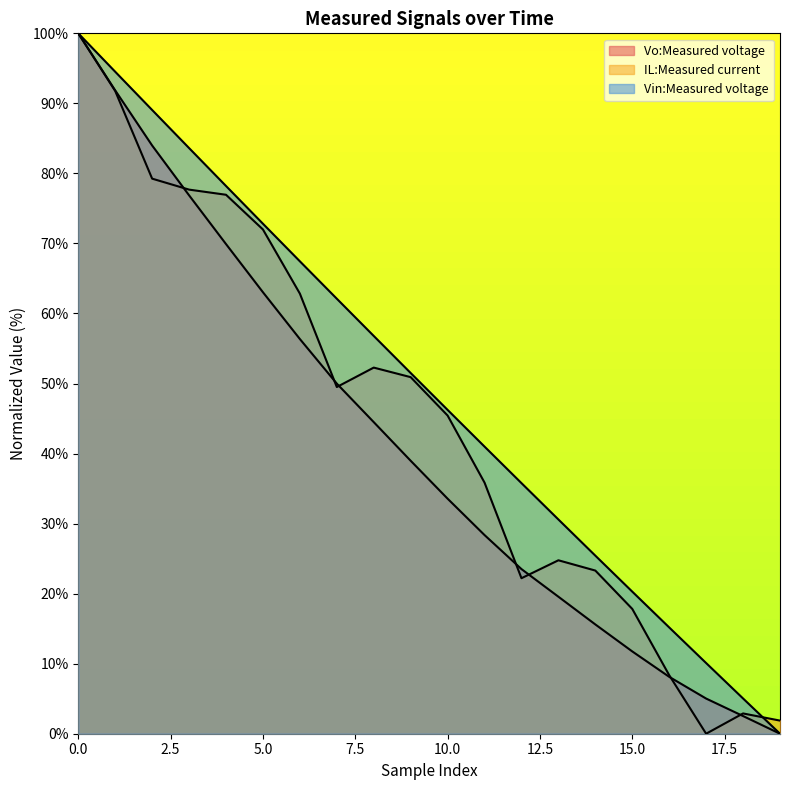

Reading right to left, transcribe all the data shown in this chart.

Vo:Measured voltage: 0.0	2.5	5.0	8.1	11.7	15.6	19.6	23.5	28.4	33.6	39.0	44.5	50.0	56.4	63.0	69.9	76.9	84.0	91.9	100.0
IL:Measured current: 1.9	2.9	0.0	8.4	17.8	23.3	24.8	22.2	35.9	45.4	50.9	52.3	49.5	62.8	72.0	77.0	77.7	79.3	91.8	100.0
Vin:Measured voltage: 0.0	5.0	10.1	15.2	20.3	25.4	30.6	35.8	41.0	46.2	51.5	56.8	62.1	67.4	72.8	78.2	83.6	89.1	94.5	100.0